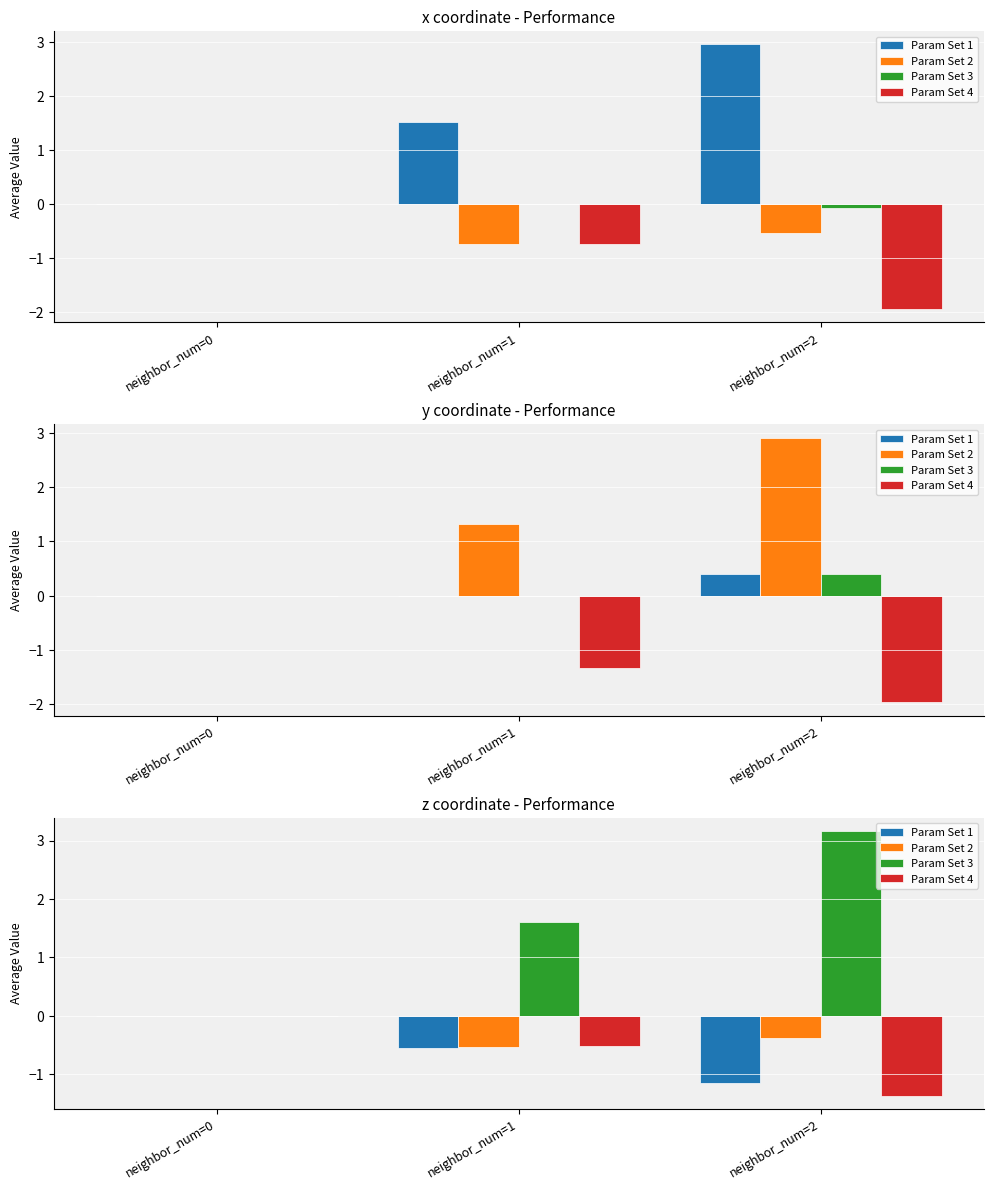

What are all the series names shown in the legend?

Param Set 1, Param Set 2, Param Set 3, Param Set 4